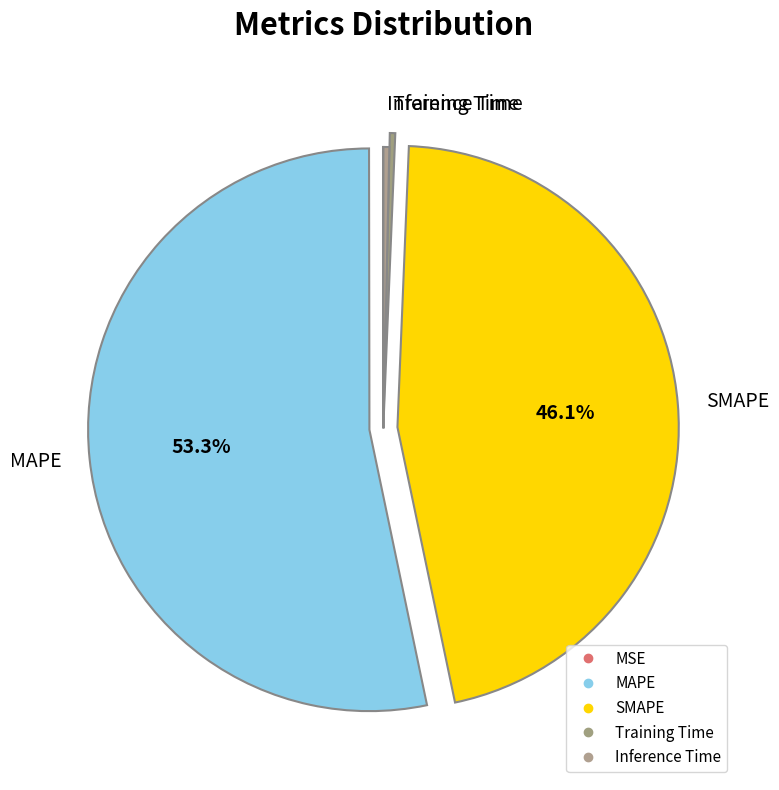

Is there any slice that represents more than half of the pie?

Yes